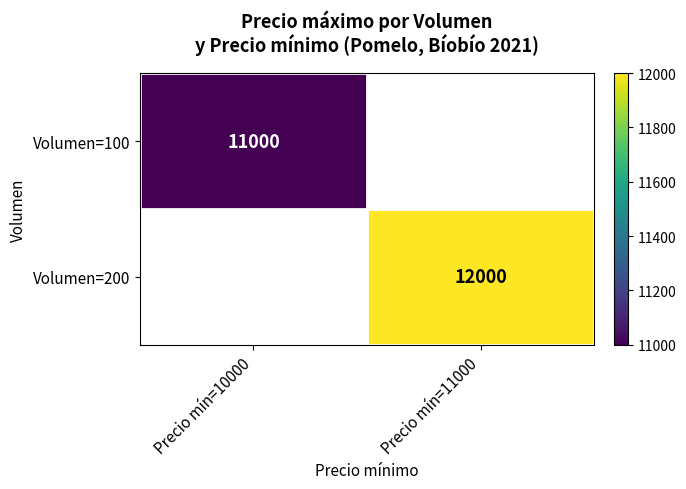

True or false: Volumen=200 has a value of 19989 at Precio mín=11000.

False